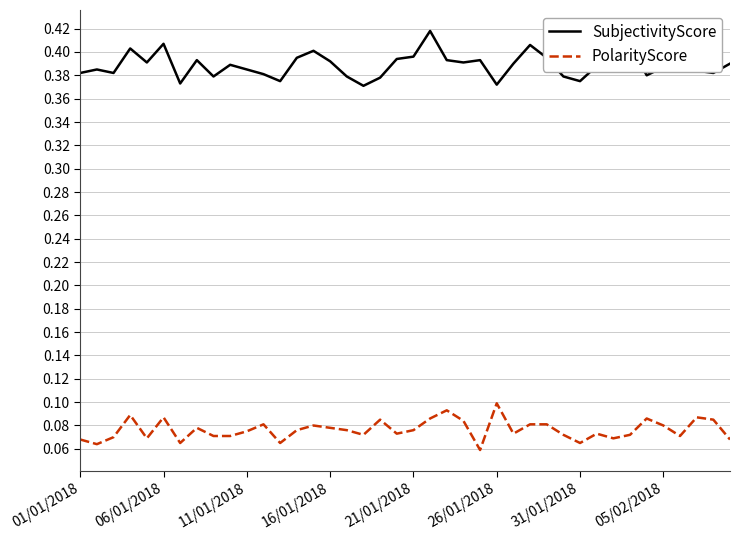

Which series has the largest total across all categories?

SubjectivityScore